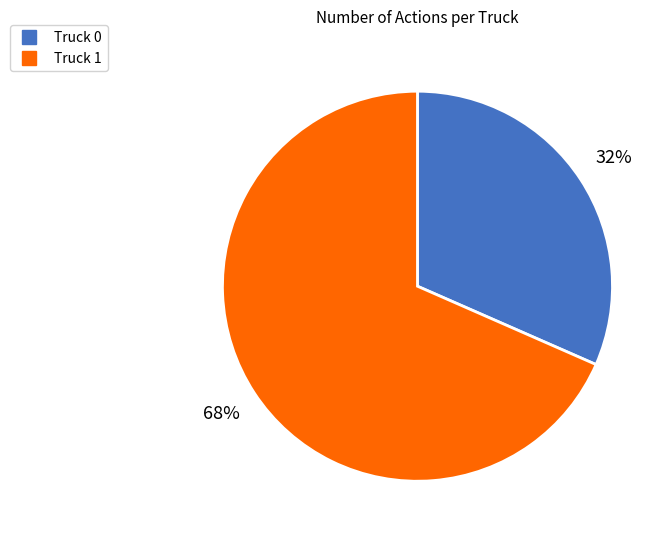

Rank the categories by value from lowest to highest.

Truck 0, Truck 1